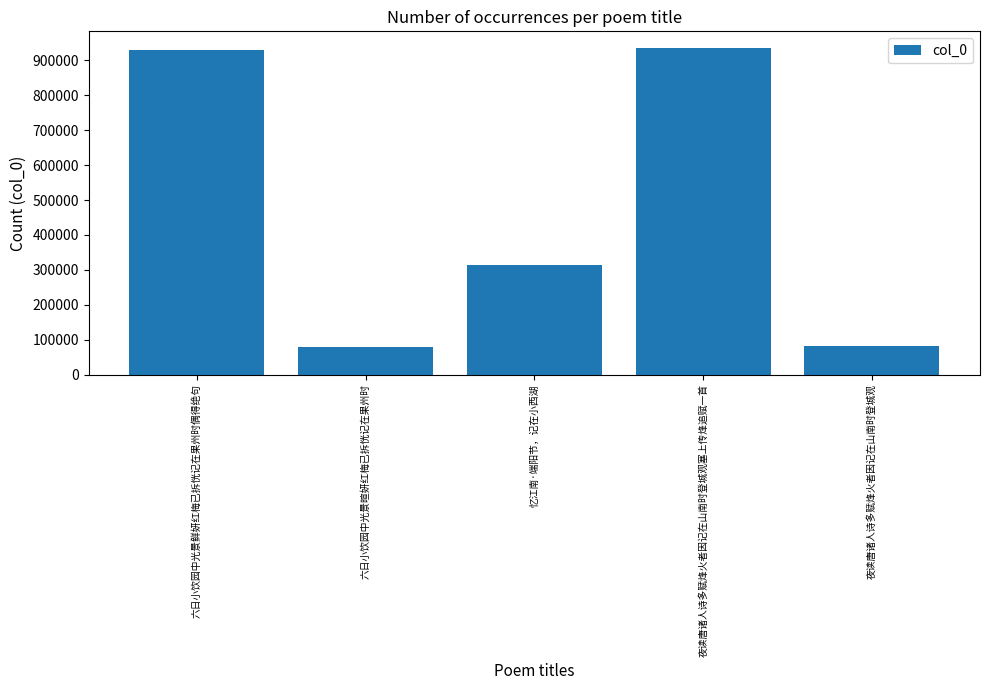

What is the minimum value shown in the chart?

80728